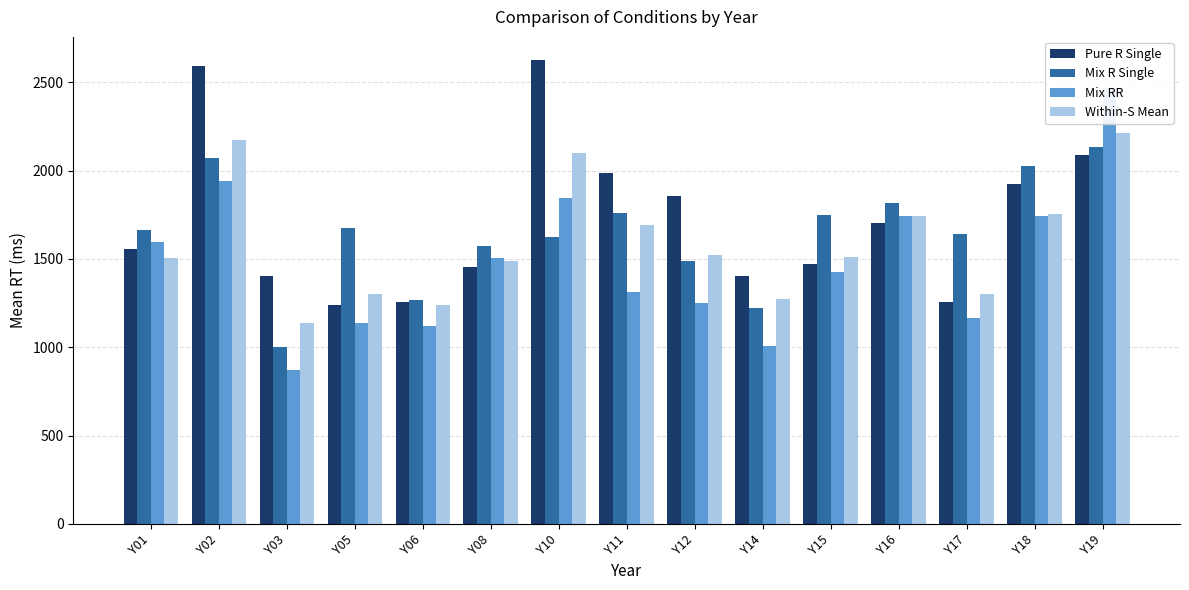

What is the maximum value for Pure R Single?

2624.9